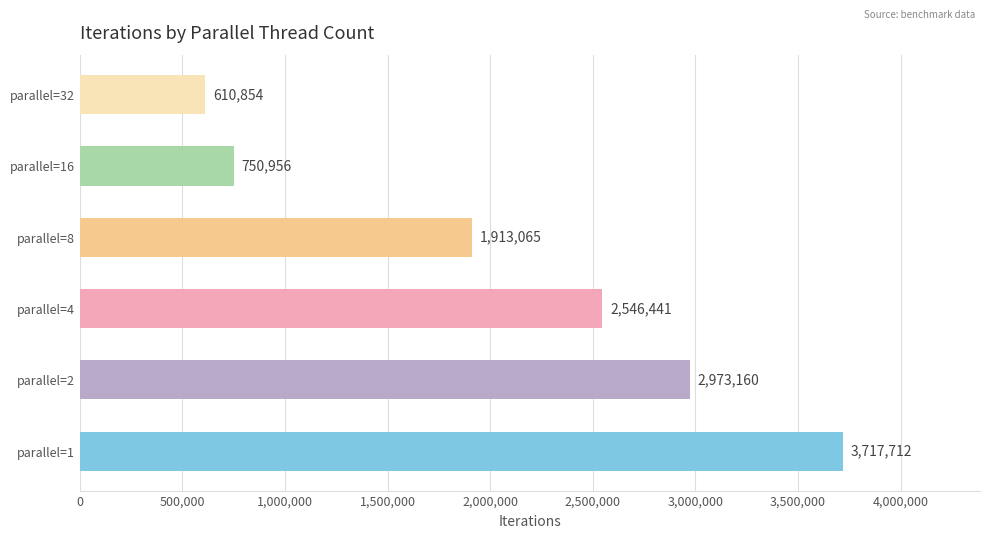

How many data points are less than 2546441?

3